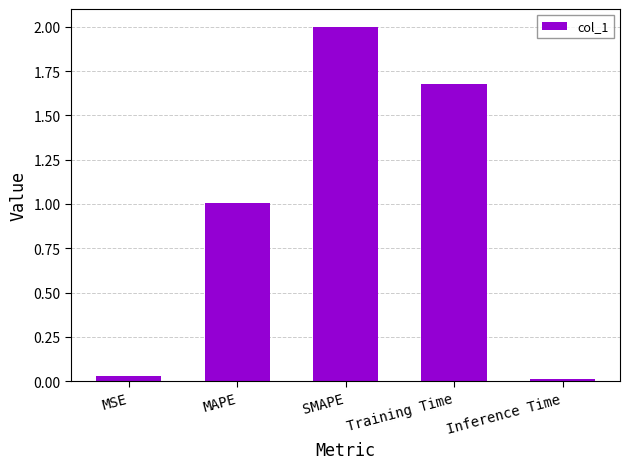

Read the value at MAPE.

1.0